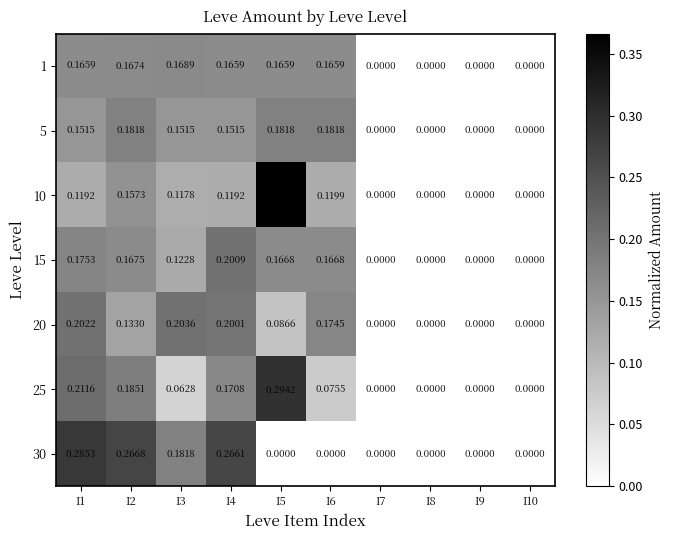

Which series has the largest range (max minus min)?

10